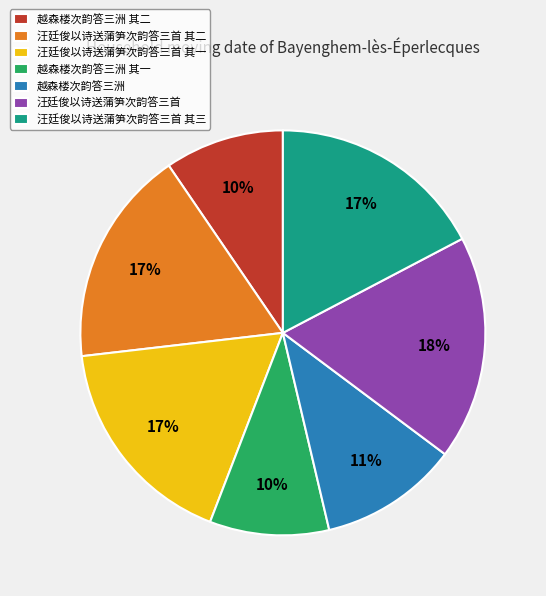

What percentage is the 越森楼次韵答三洲 其二 slice, to the nearest percent?

10%